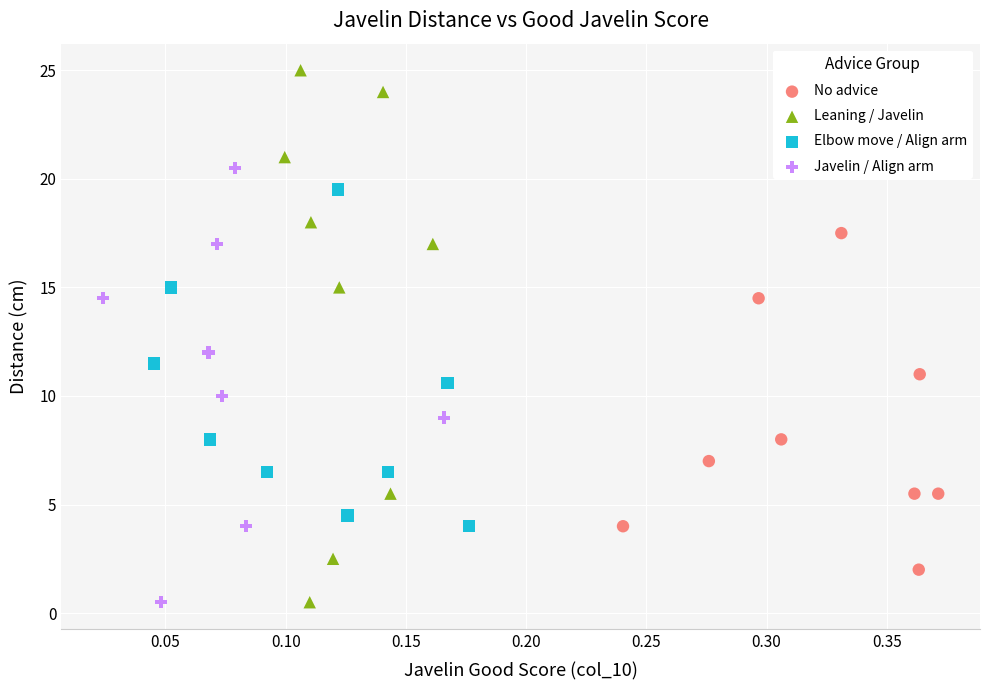

Which series has the widest spread of Y values?

Leaning / Javelin